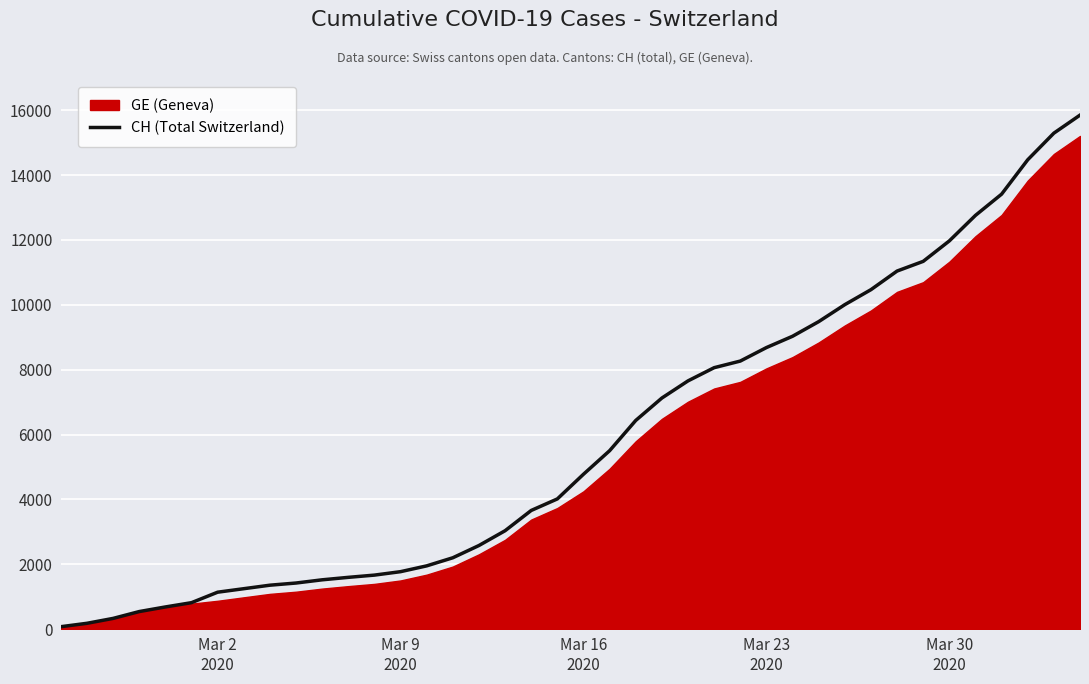

What is the sum of all values?

233368